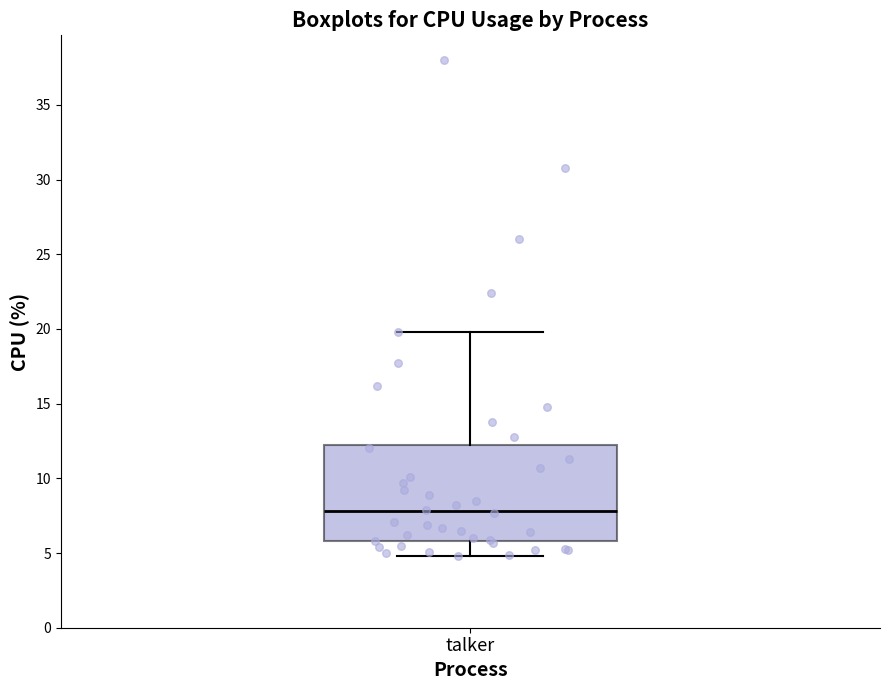

Transcribe this box plot: give where the median line is, the range the box spans, and where the two whiskers end, as read against the y-axis. The values are not printed on the chart, so give them approximately, as read against the axis.

median 8, box 6 to 12, whiskers 5 to 20